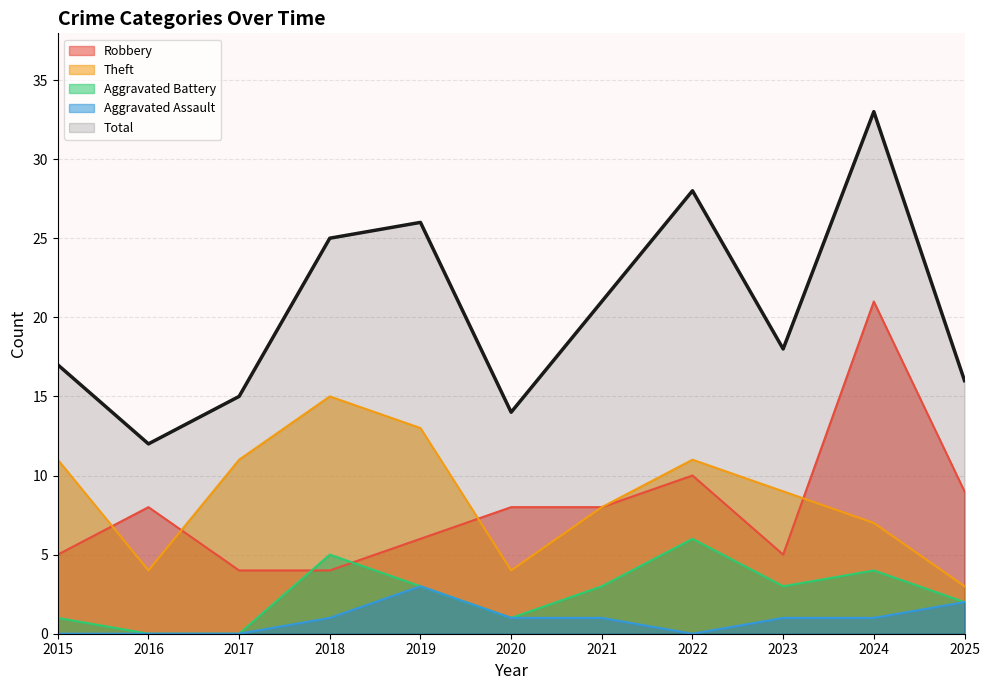

At which label does Theft first exceed 9?

2015